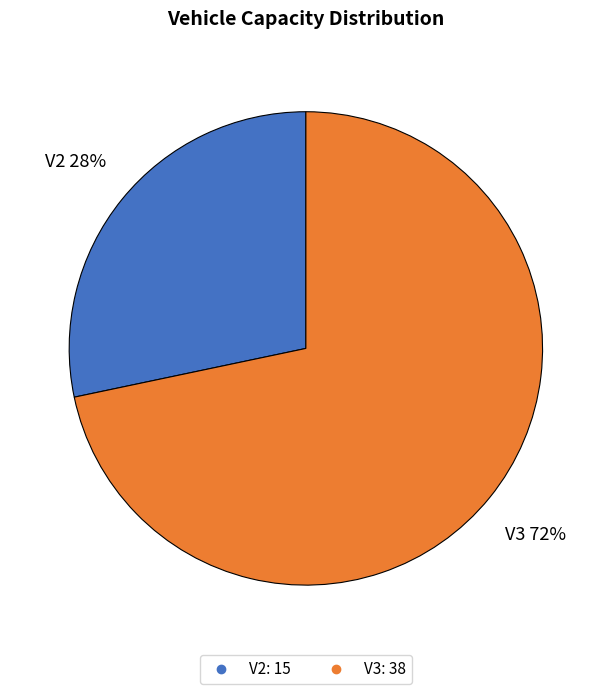

Combined, do V2 and V3 account for over 50%?

Yes